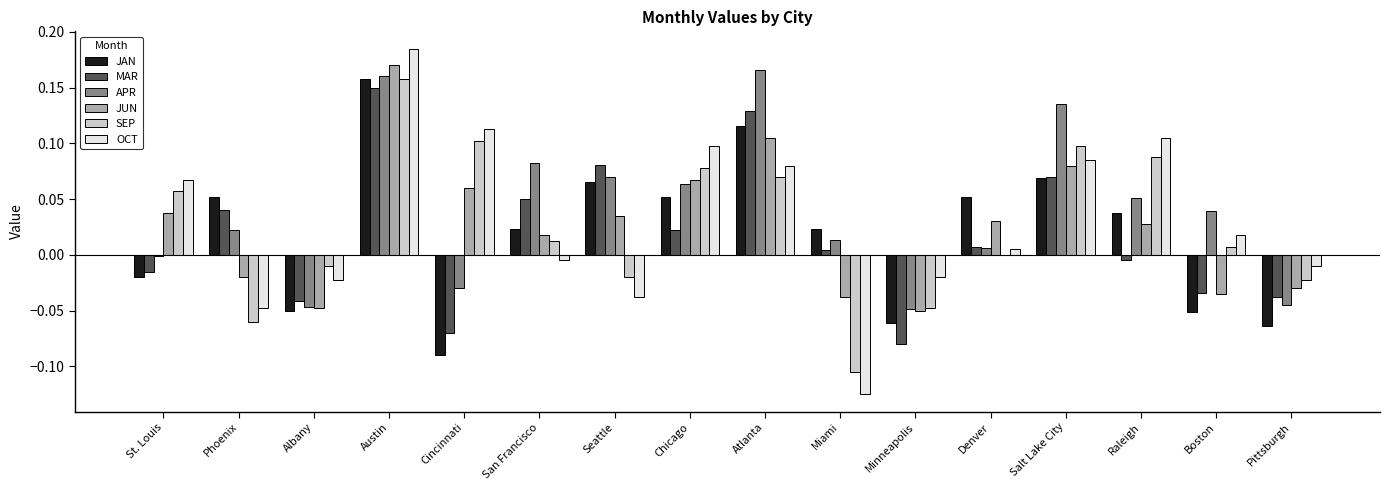

Is the value of SEP at Boston greater than the value of APR at Atlanta?

No